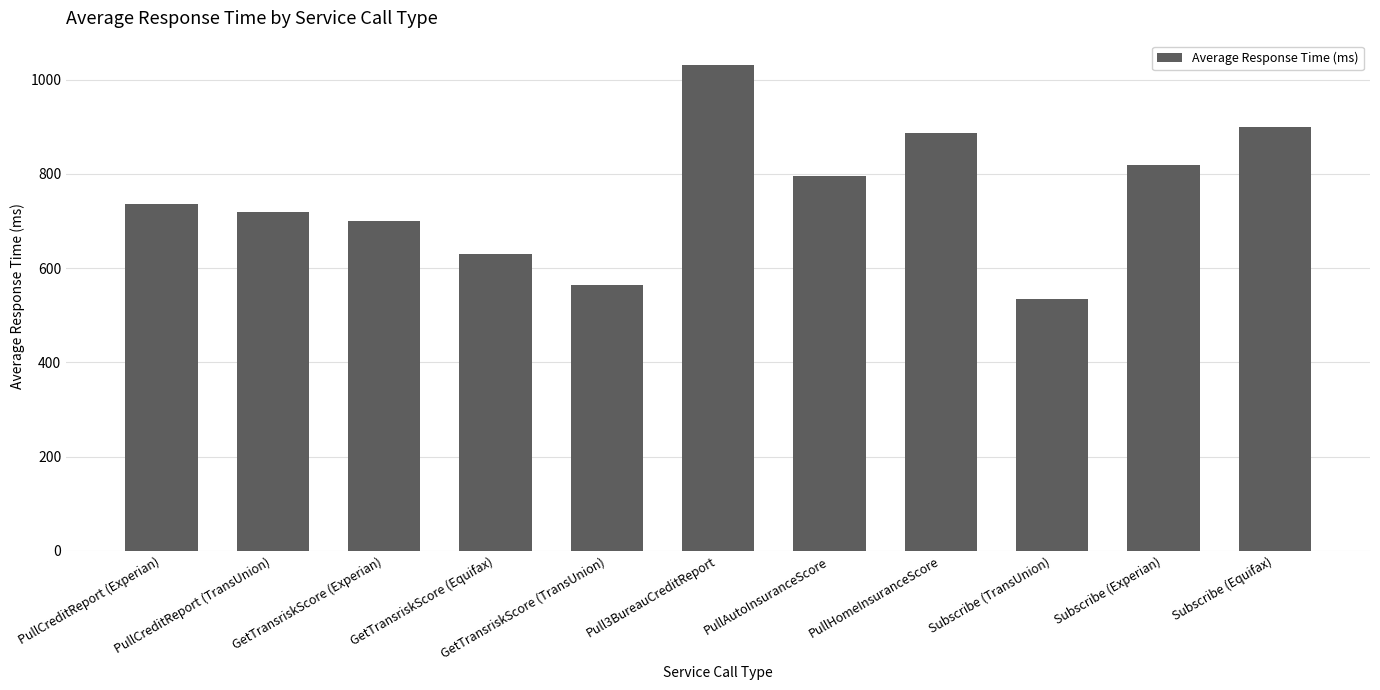

The value at GetTransriskScore (TransUnion) is 564.0. True or false?

True